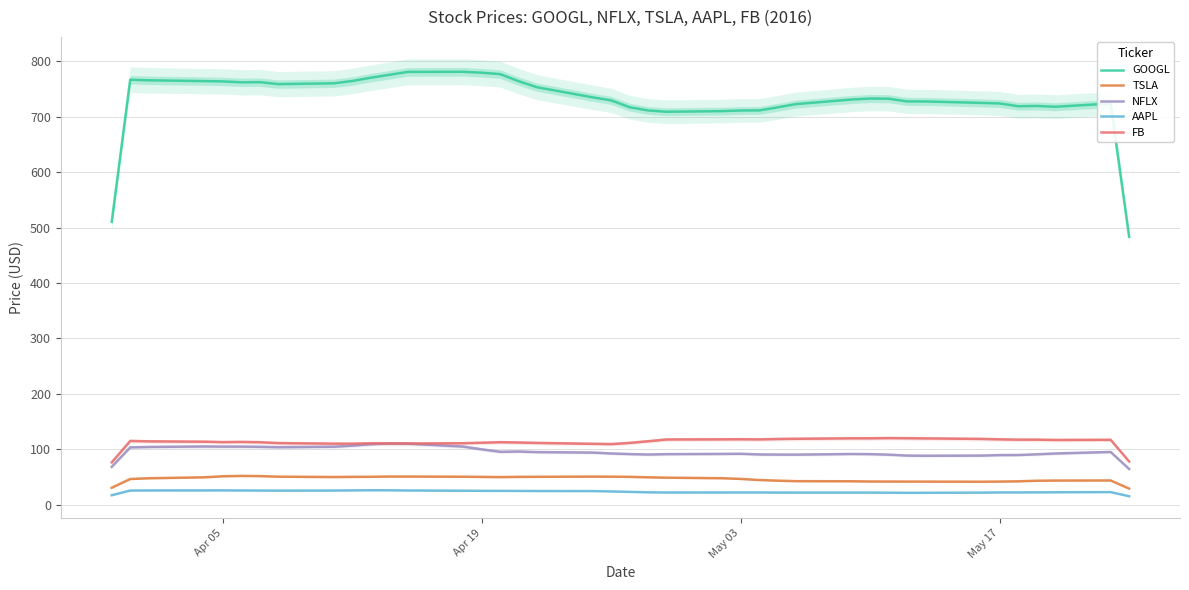

True or false: GOOGL and AAPL intersect in this chart.

False